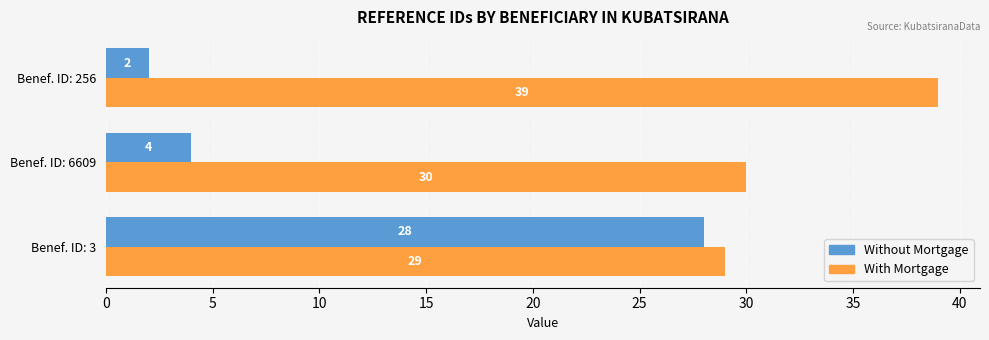

Rank the series by their maximum value, from lowest to highest.

Without Mortgage, With Mortgage